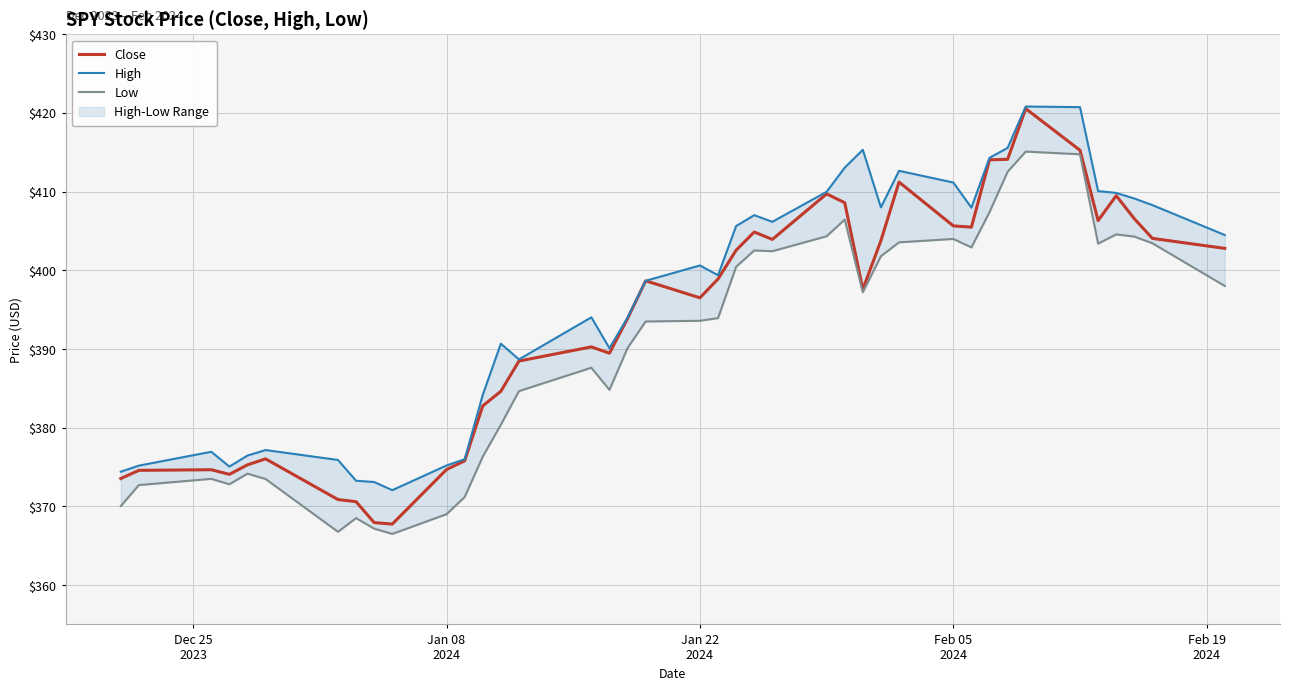

How many values in the Close series are below 398?

20